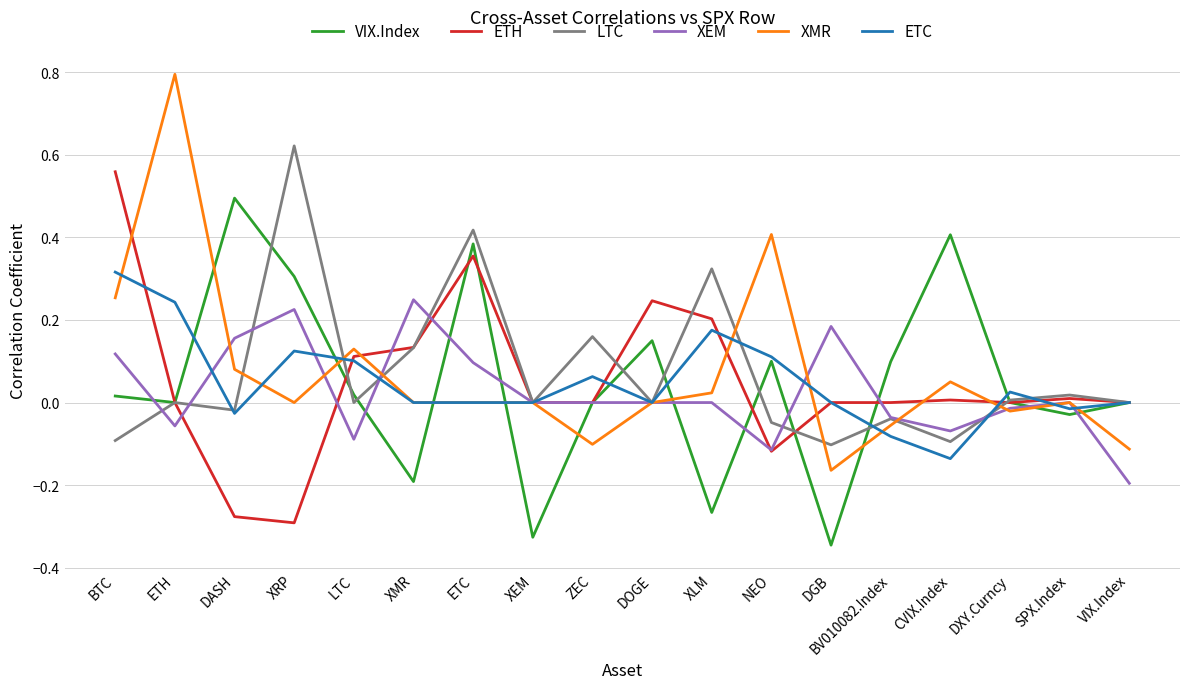

What is the difference between the ETH values at XRP and BTC?

0.9